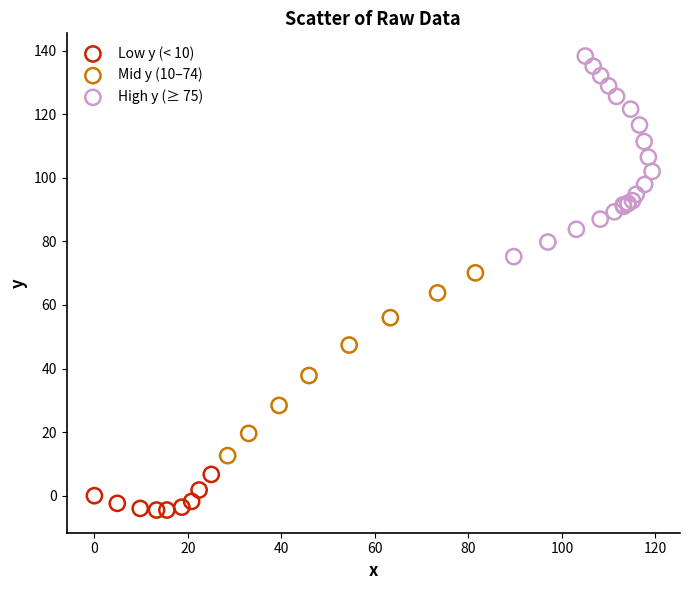

Which series reaches the minimum Y coordinate?

Low y (< 10)